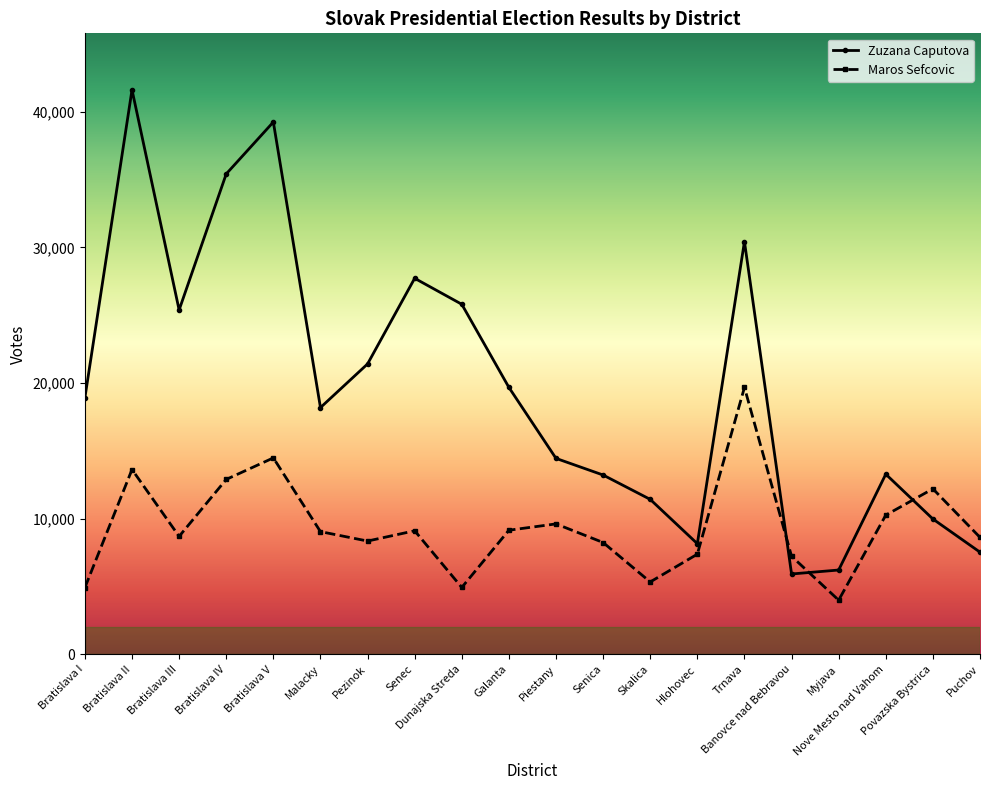

True or false: Zuzana Caputova has a value of 25393 at Bratislava III.

True